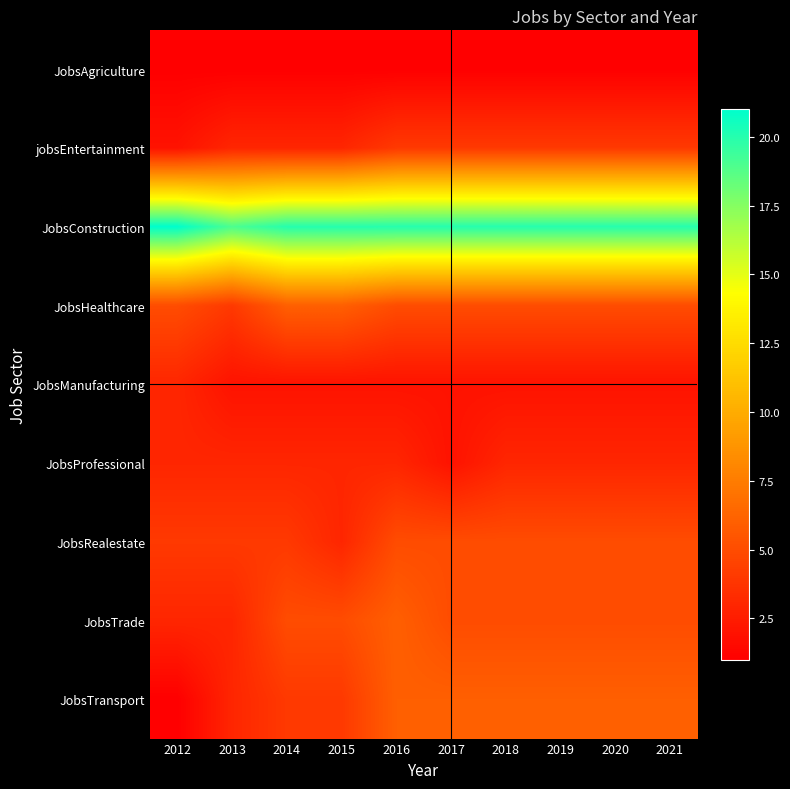

List the series in order of their peak value, highest first.

JobsConstruction, JobsHealthcare, JobsTrade, JobsTransport, JobsRealestate, jobsEntertainment, JobsManufacturing, JobsProfessional, JobsAgriculture